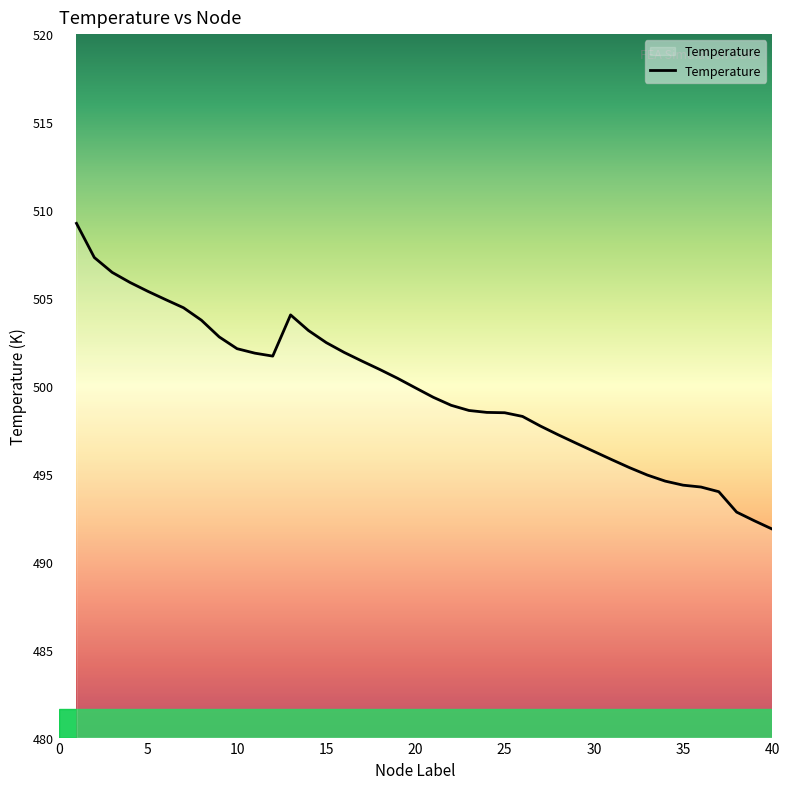

What is the difference between the maximum and minimum values?

17.4